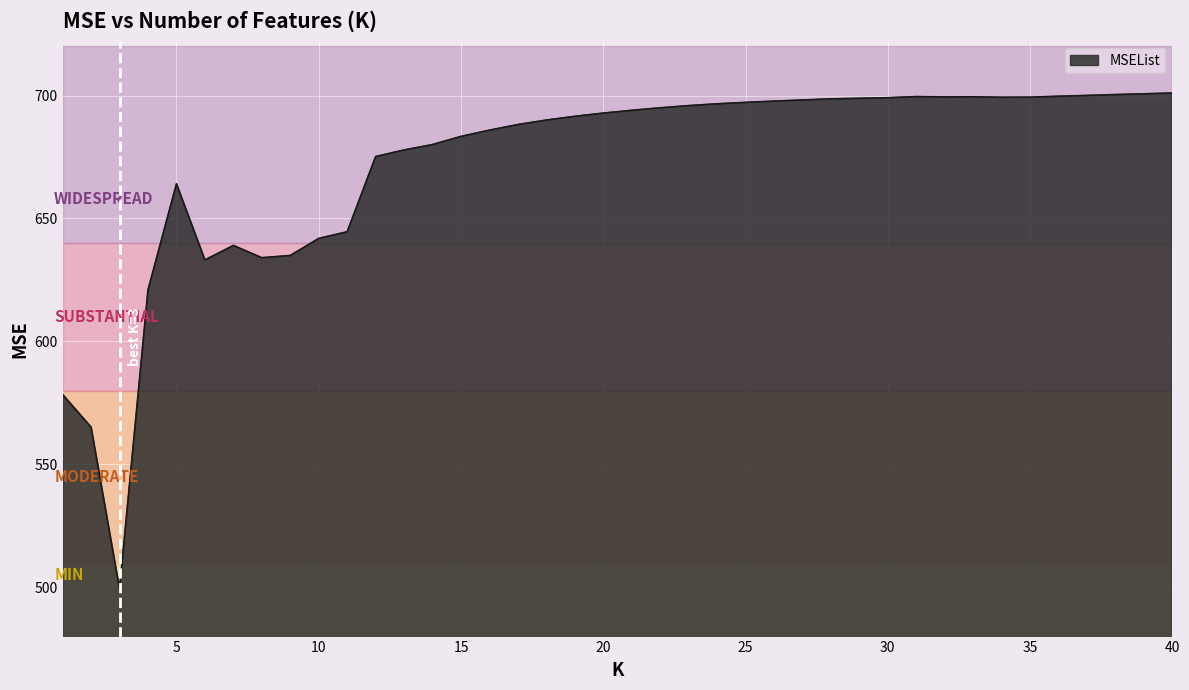

What is the difference between the maximum and minimum values?

201.6